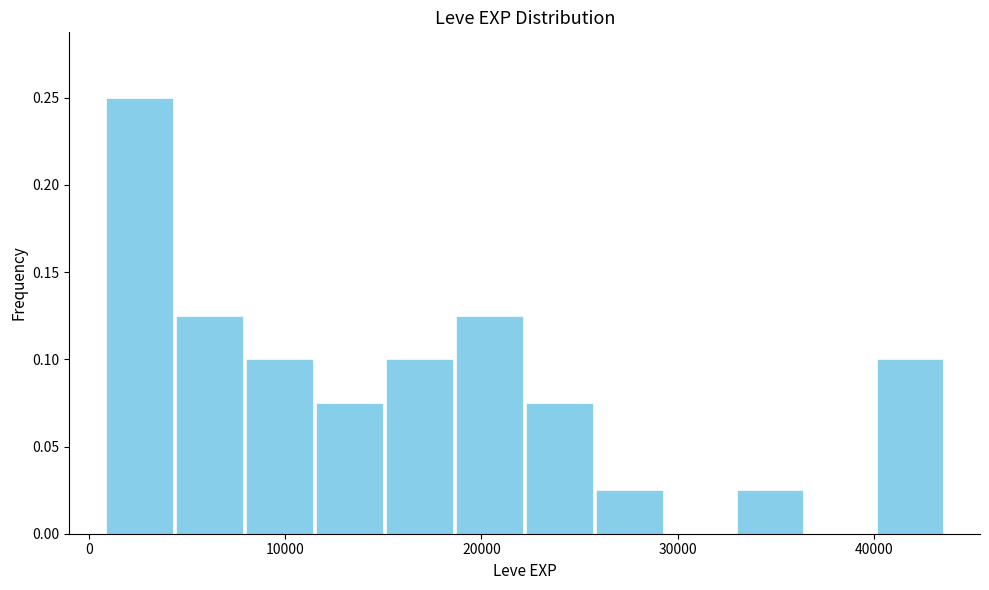

Read against the x-axis, roughly where is the centre of the tallest bar?

3000